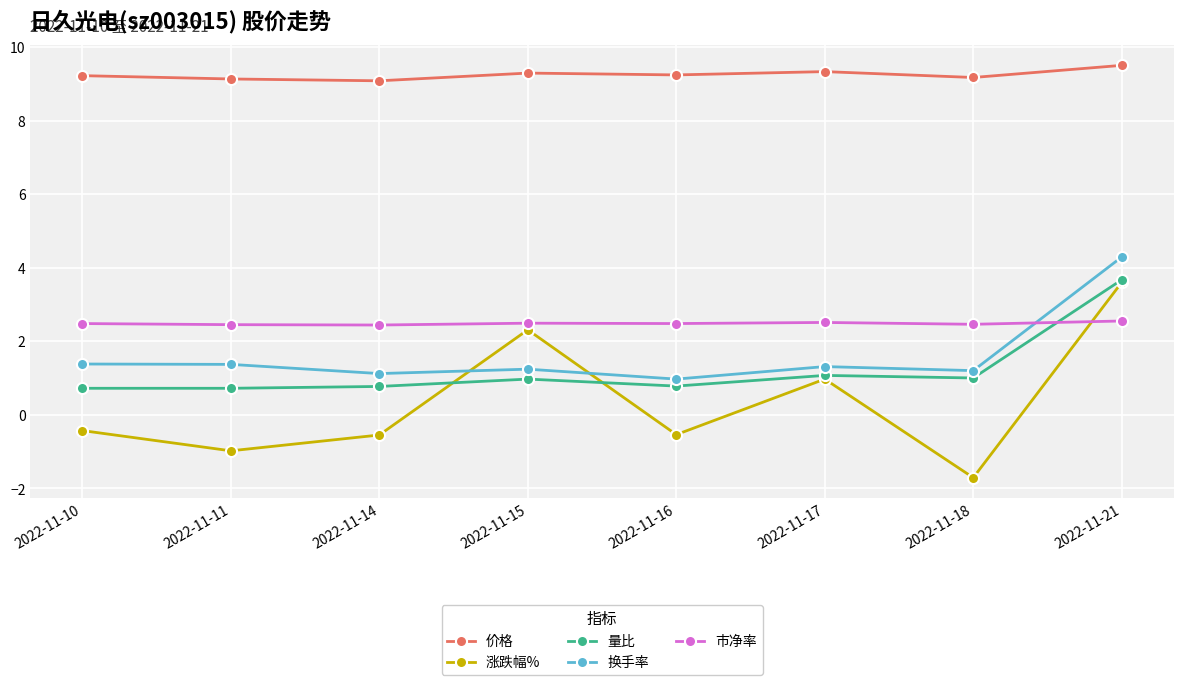

What is the greatest value displayed?

9.5